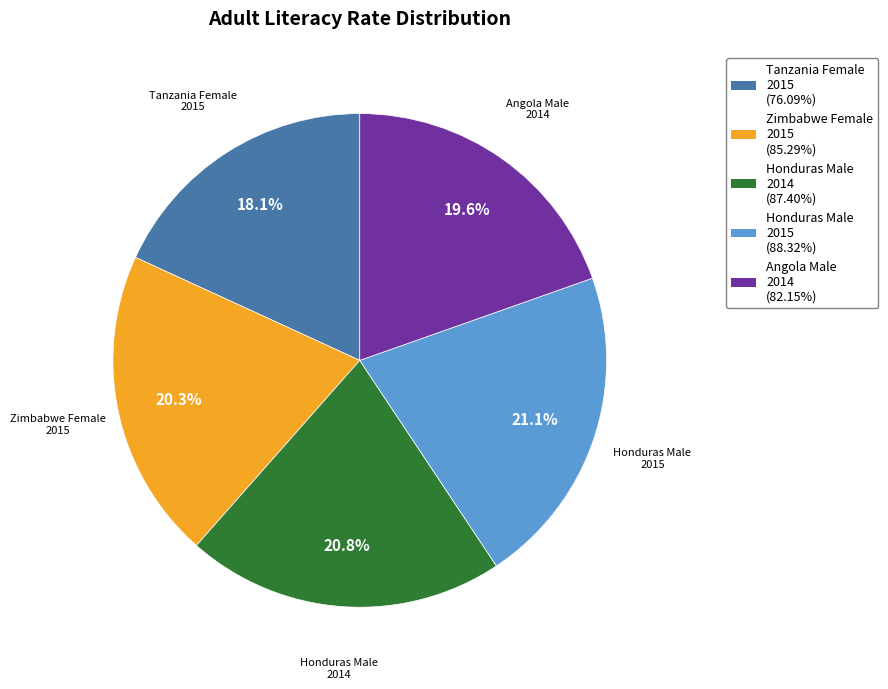

Is there any slice that represents more than half of the pie?

No